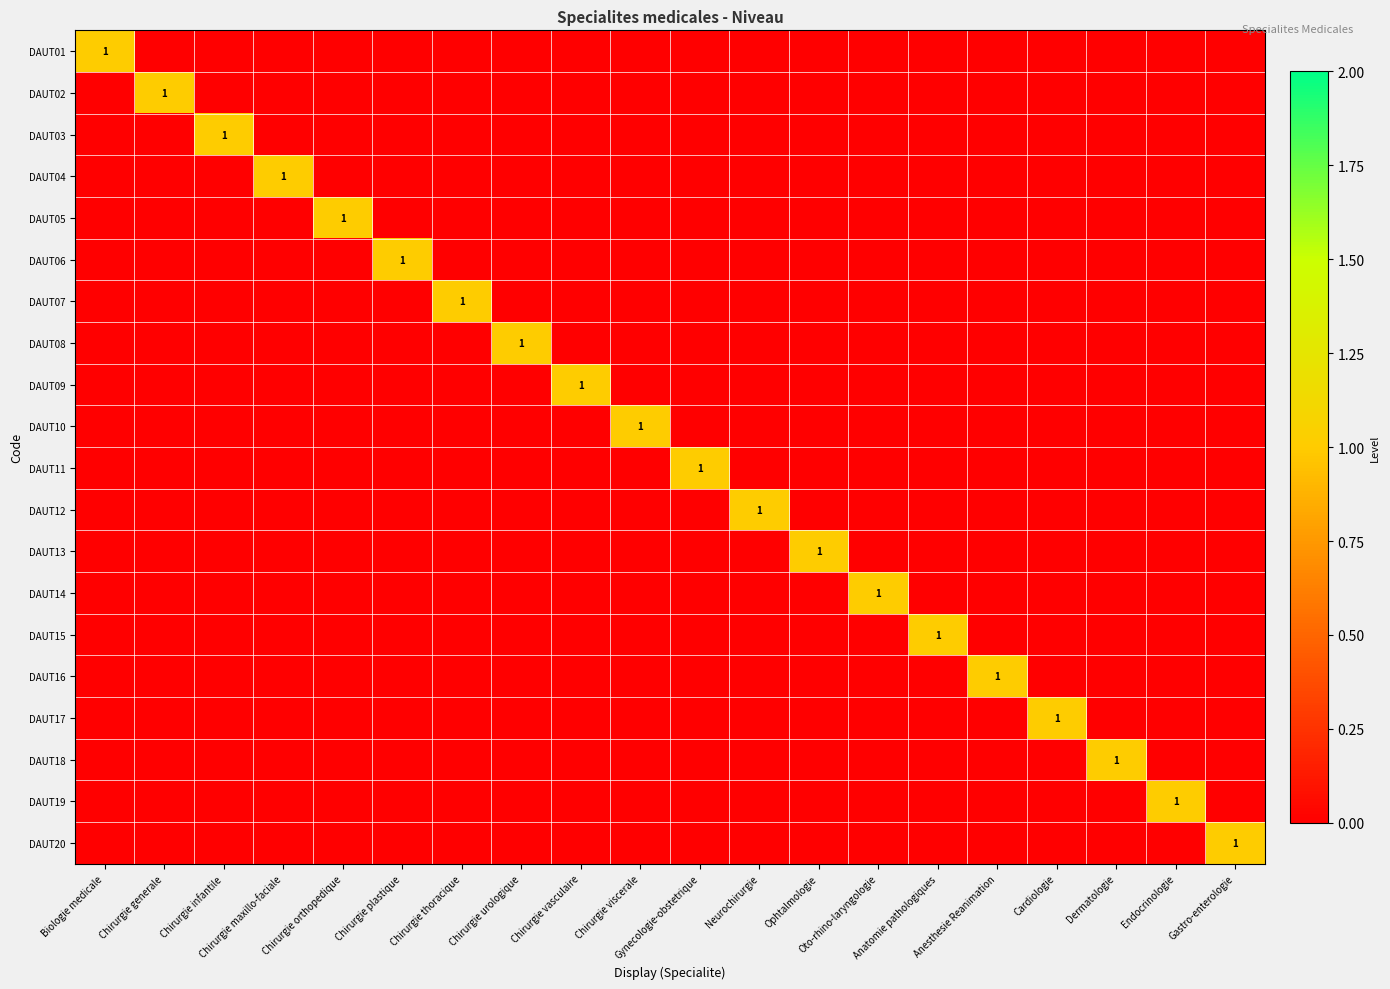

Which series changed the most between Chirurgie thoracique and Oto-rhino-laryngologie?

DAUT07